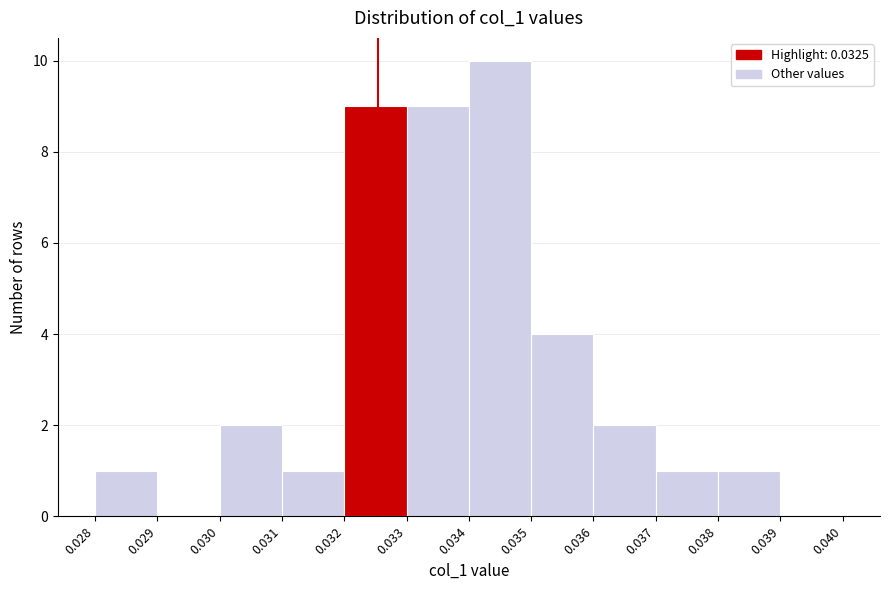

Reading left to right, transcribe this chart: for each bar, give the range it covers on the x-axis and its height. The values are not printed on the chart, so give them approximately, as read against the axis.

0.028 to 0.029: 1
0.029 to 0.030: 0
0.030 to 0.031: 2
0.031 to 0.032: 1
0.032 to 0.033: 9
0.033 to 0.034: 9
0.034 to 0.035: 10
0.035 to 0.036: 4
0.036 to 0.037: 2
0.037 to 0.038: 1
0.038 to 0.039: 1
0.039 to 0.040: 0